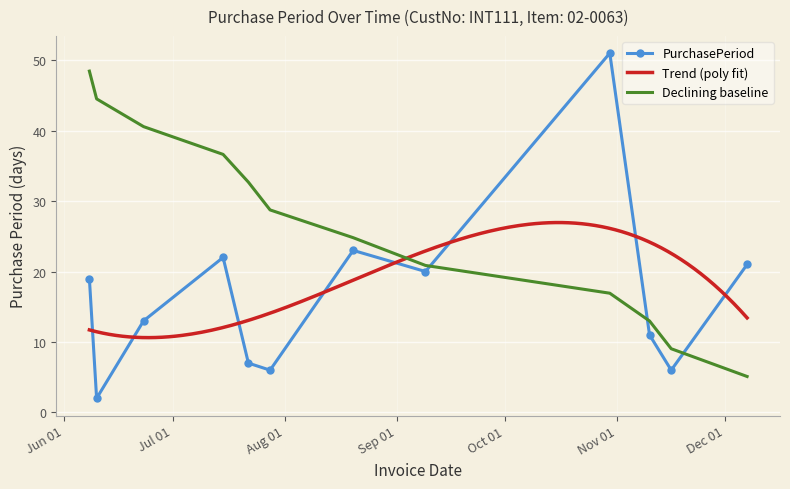

What is the label of the 11th point from the right?

2015-06-10